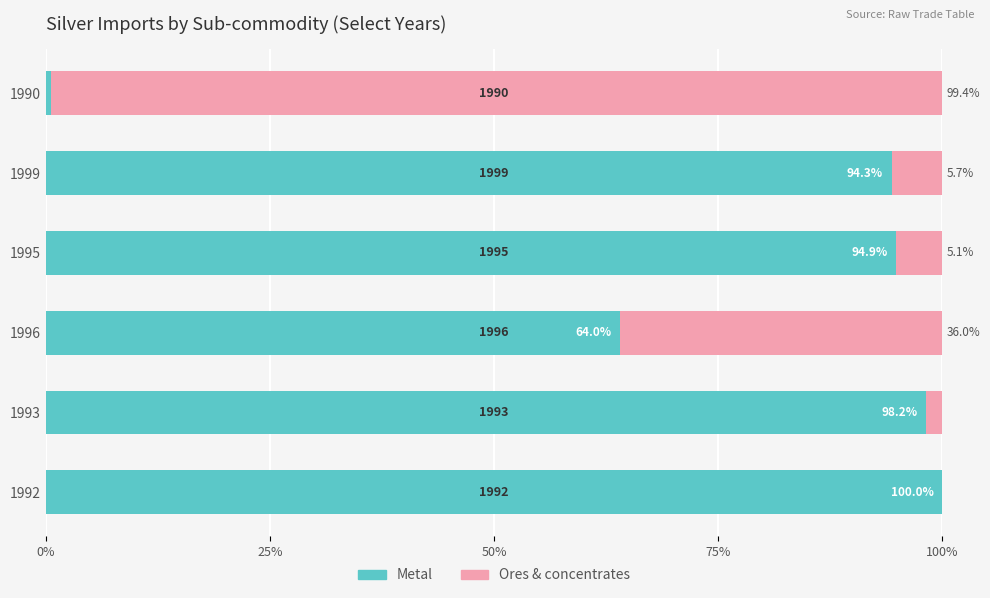

What is the sum of the Metal values at 1993 and 1990?

98.8